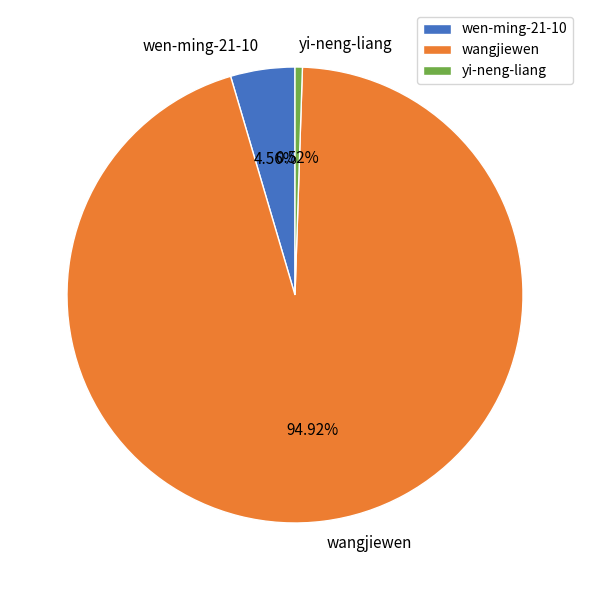

Count the number of slices in the pie.

3